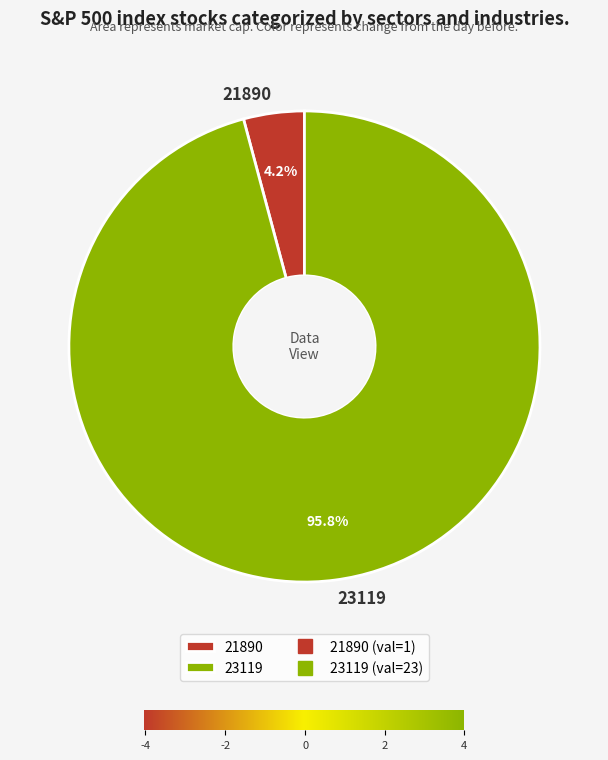

Is it true that 21890 is 19% of the pie?

False